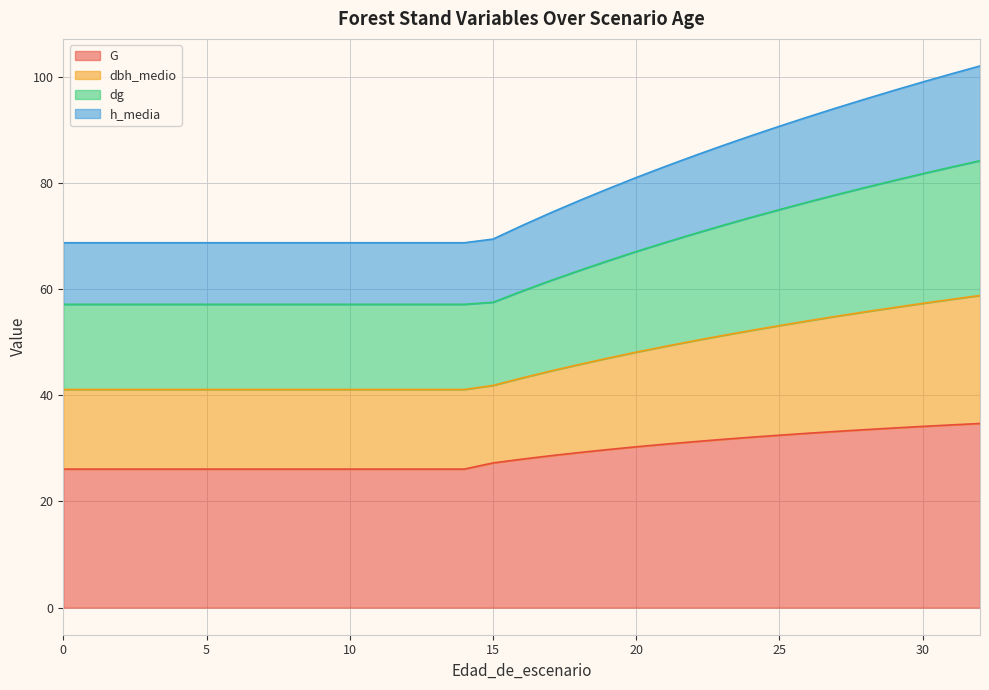

True or false: G has more than 1 interior local peaks.

False